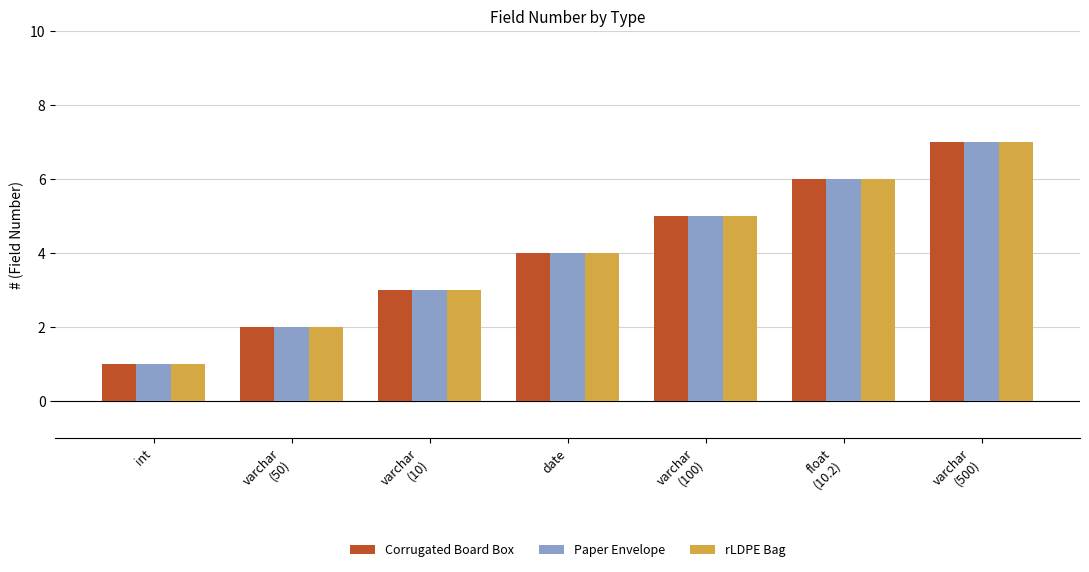

The rLDPE Bag series shows 2 at int. True or false?

False